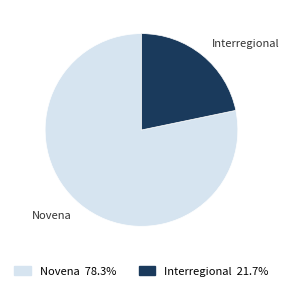

What is the largest slice in the pie chart?

Novena